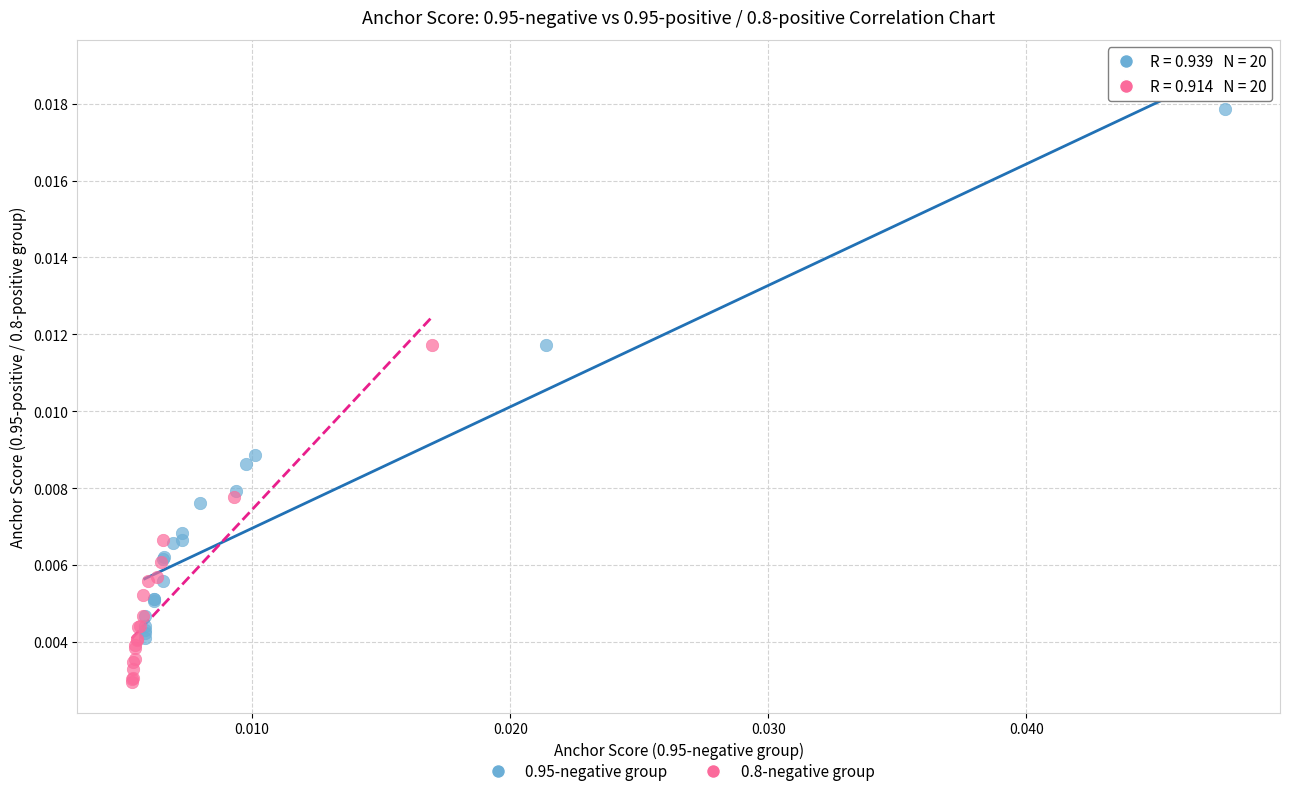

Which series contains the highest Y value?

0.95-negative group